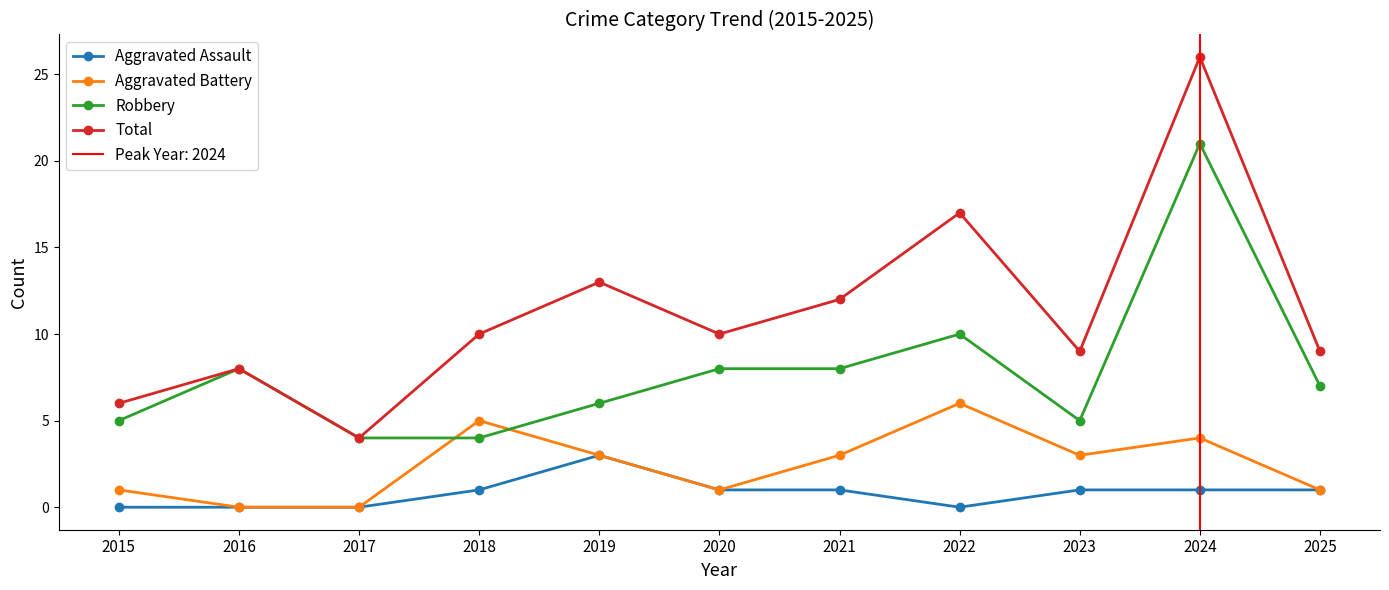

Between which two adjacent categories do Aggravated Battery and Robbery first intersect?

2017 and 2018